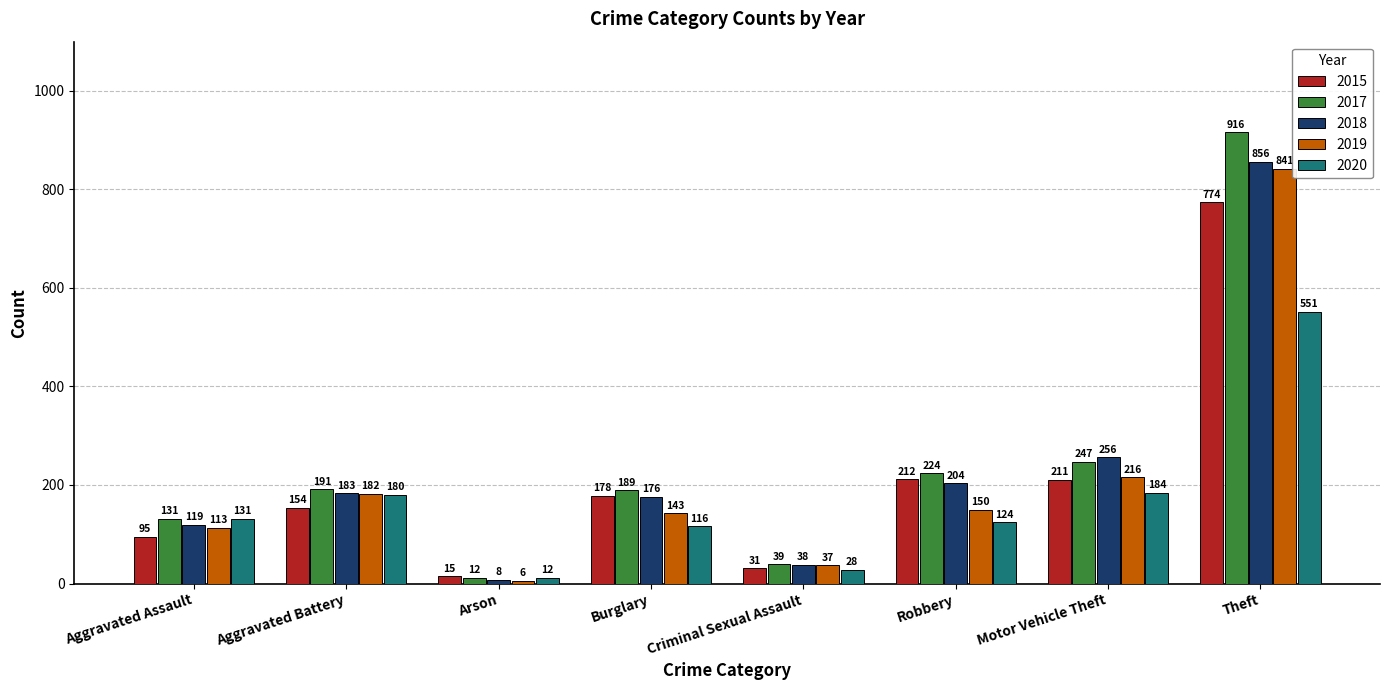

Which series changed the most between Criminal Sexual Assault and Theft?

2017